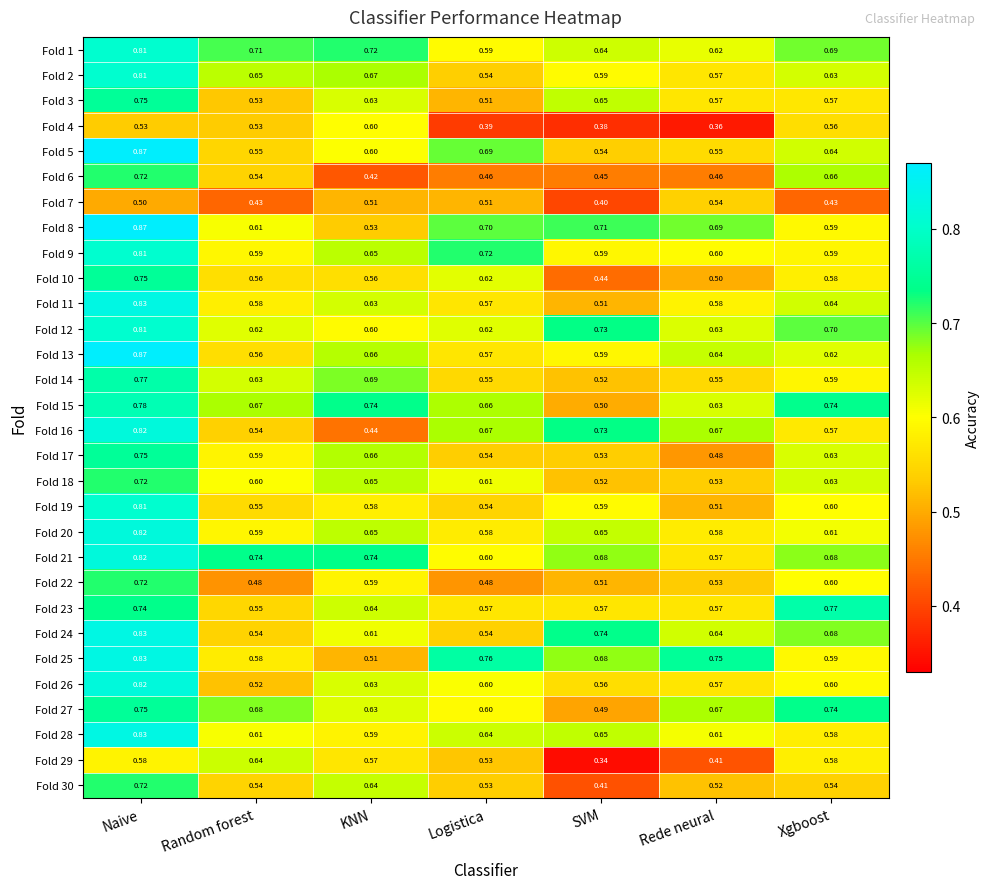

What is the total value across all series at Naive?

23.0